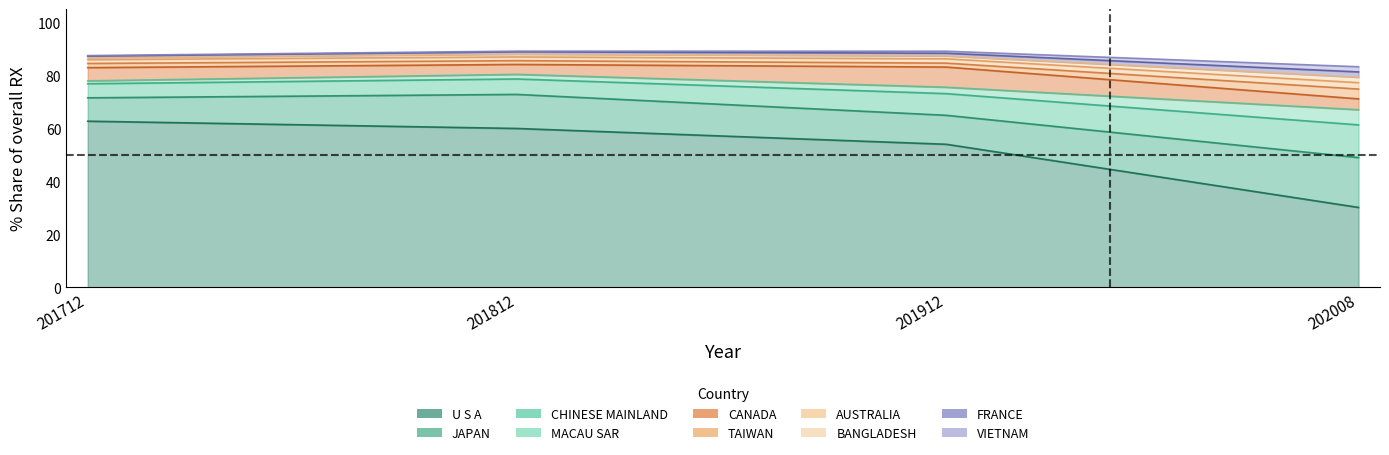

The value of 201912_% Share at MACAU SAR is 2.4. True or false?

True